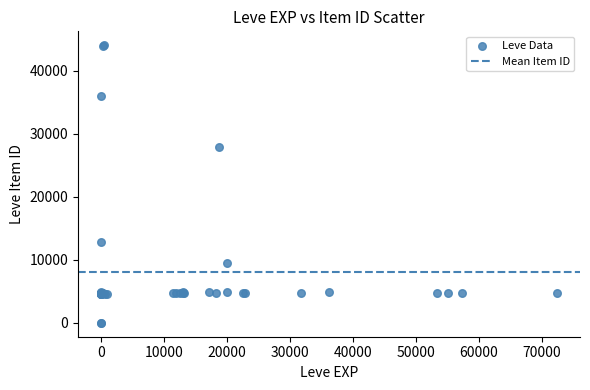

What Y value in the scatter plot is closest to 22048?

27884